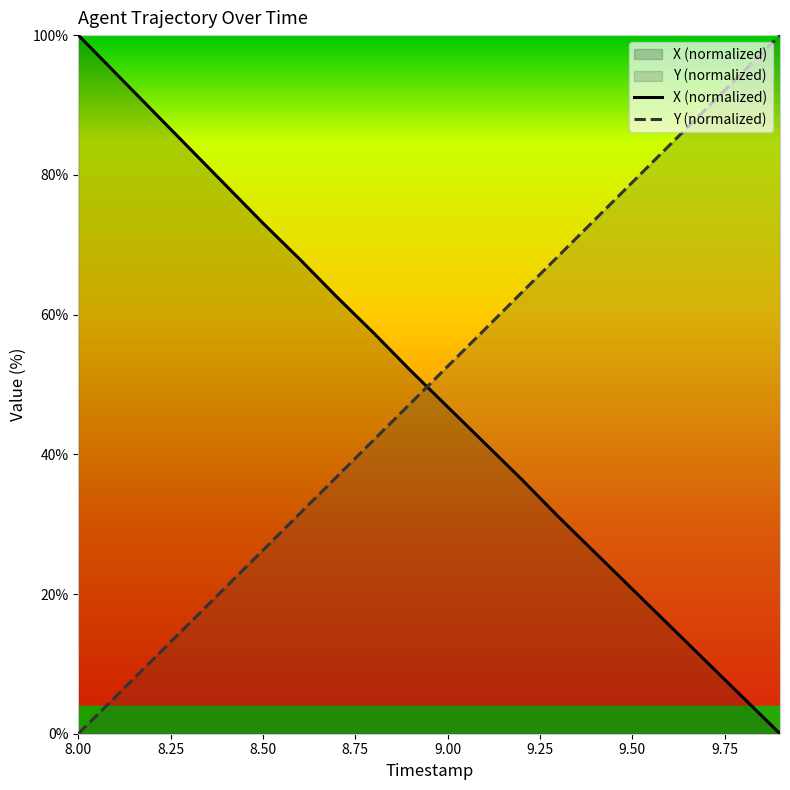

Is it true that Y (normalized) equals 85.0 at 9.00?

False